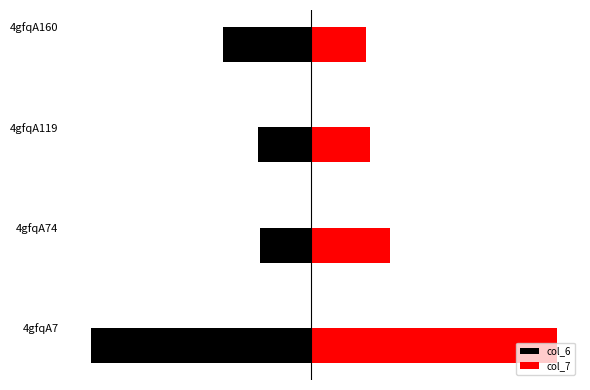

What value does the col_6 series have at 4gfqA160?

-2.9